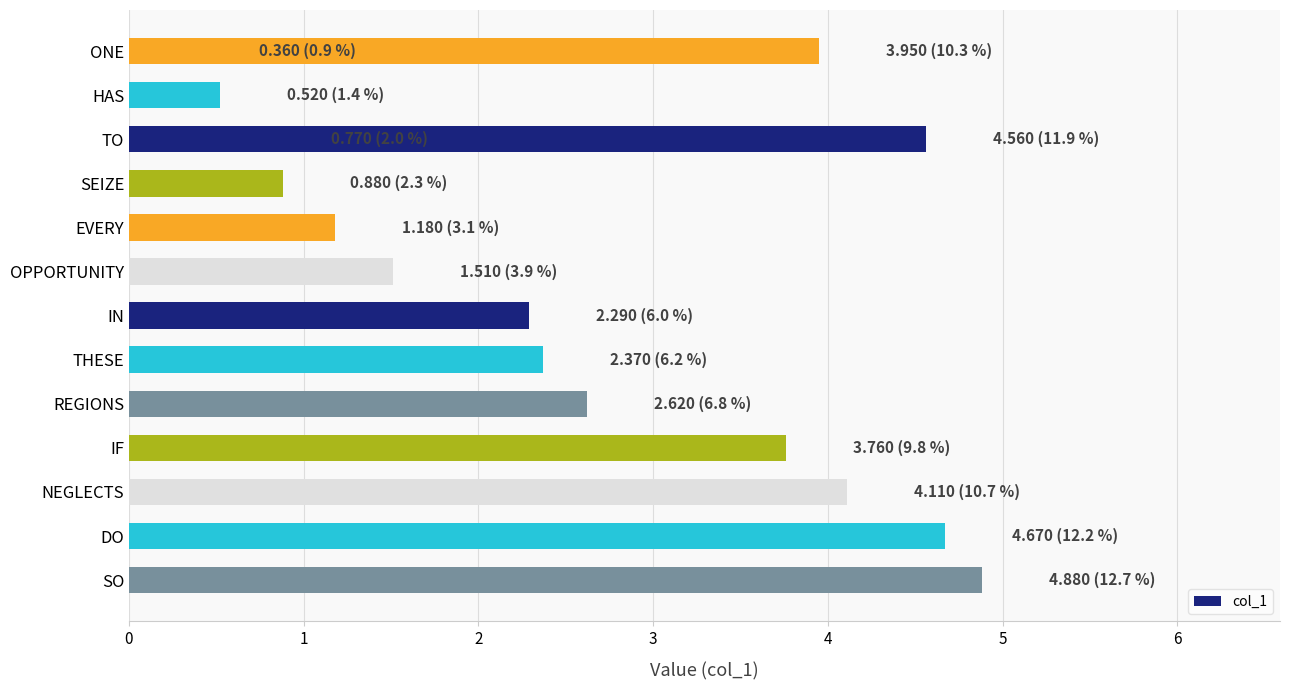

What is the value of the 8th bar from the left?

2.4